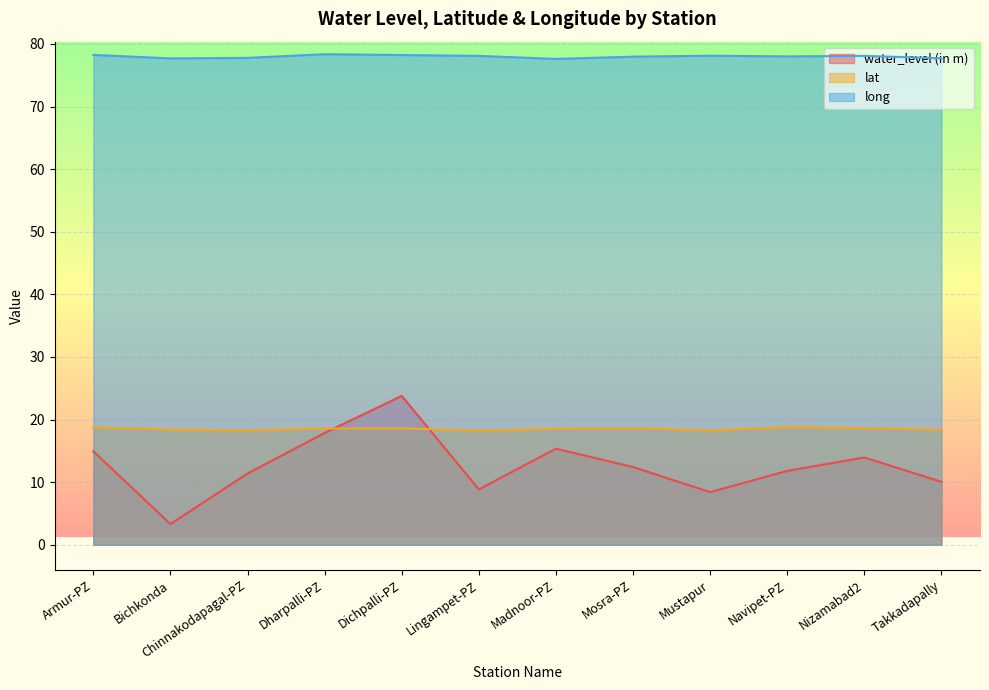

What position from the right is Mustapur?

4